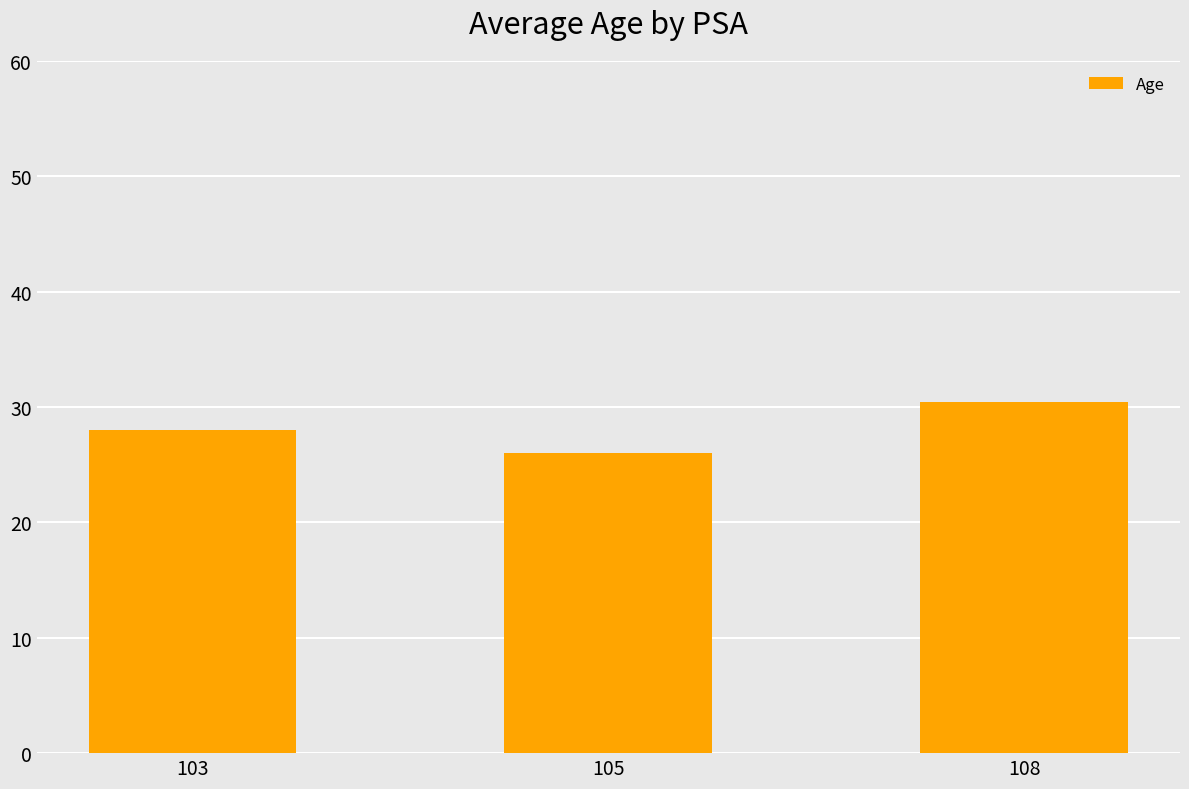

The chart shows a value of 30.4 at 108. True or false?

True